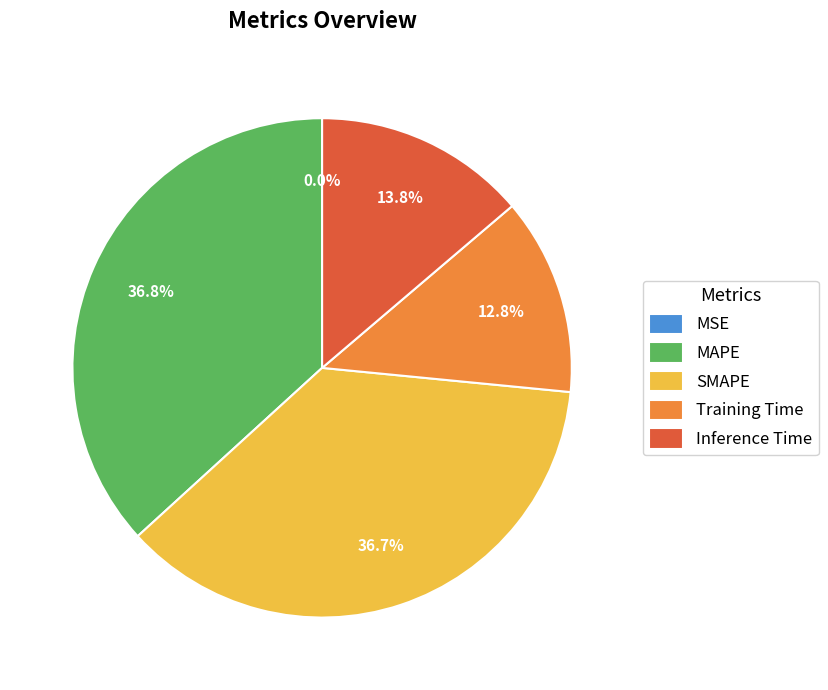

What portion of the pie excludes Inference Time?

86.2%